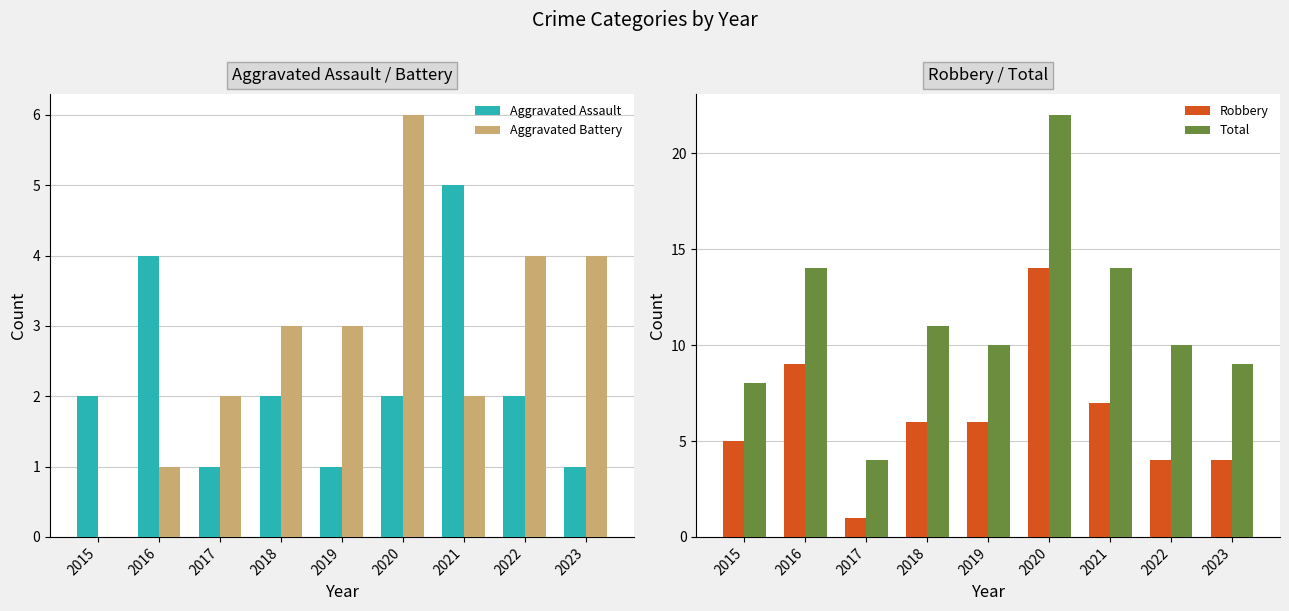

At how many categories does at least one series exceed 13?

3